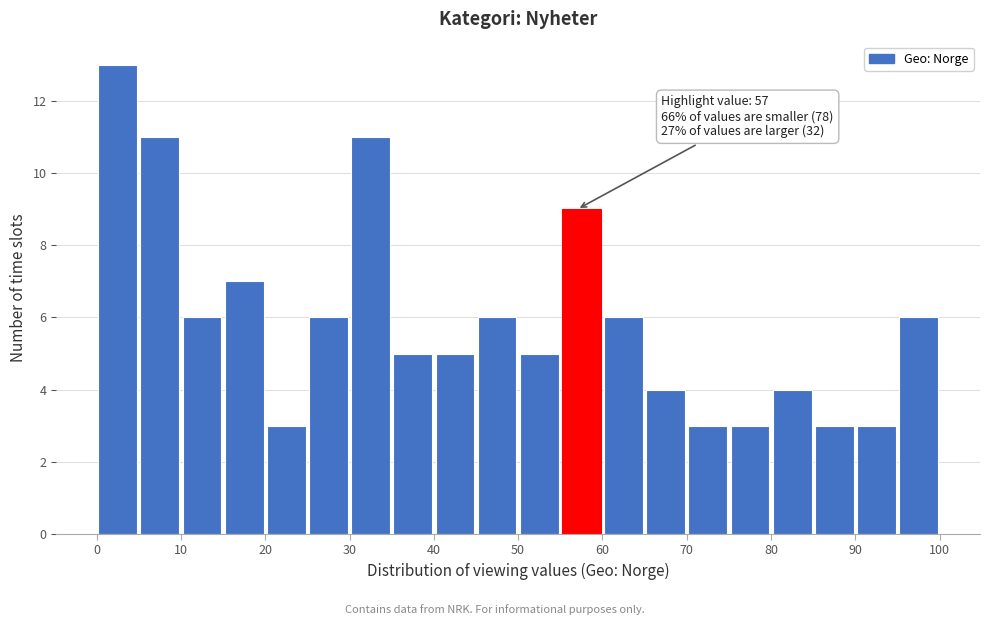

Which range on the x-axis has the tallest bar?

0 to 5